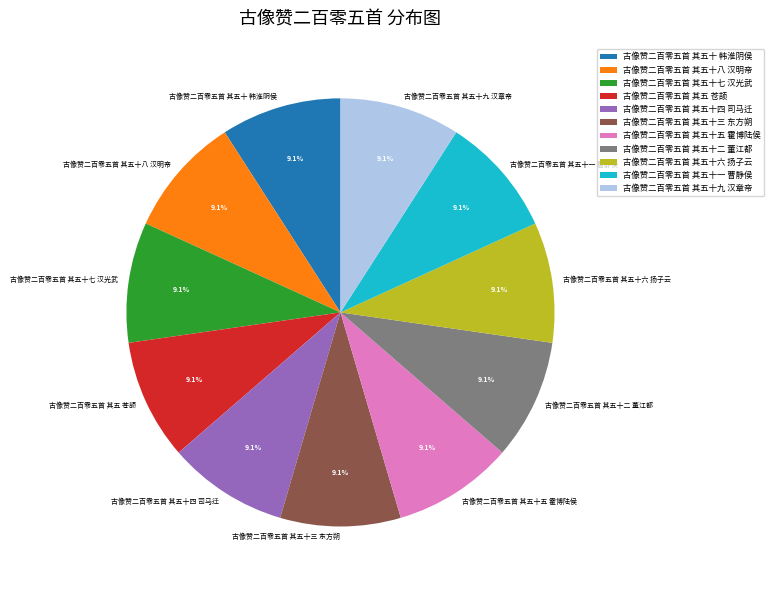

What percentage is the 古像赞二百零五首 其五十 韩淮阴侯 slice, to the nearest percent?

9%